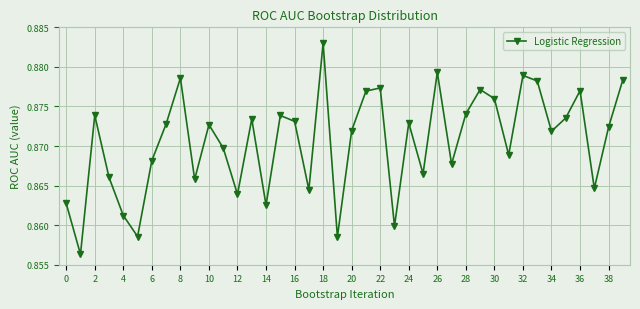

Count the values in the range 0 to 1.

40